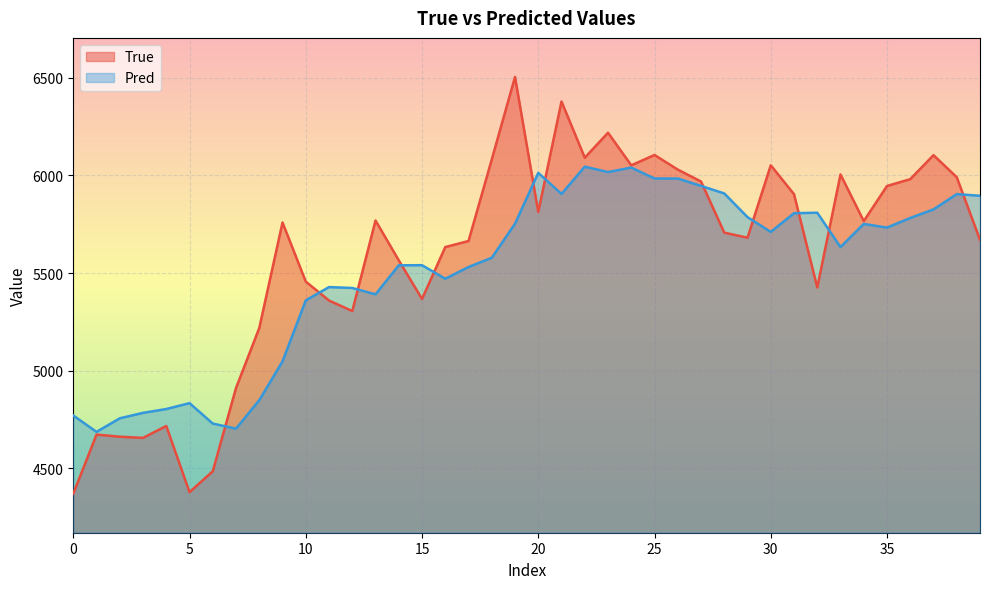

At how many categories does at least one series exceed 4612?

40